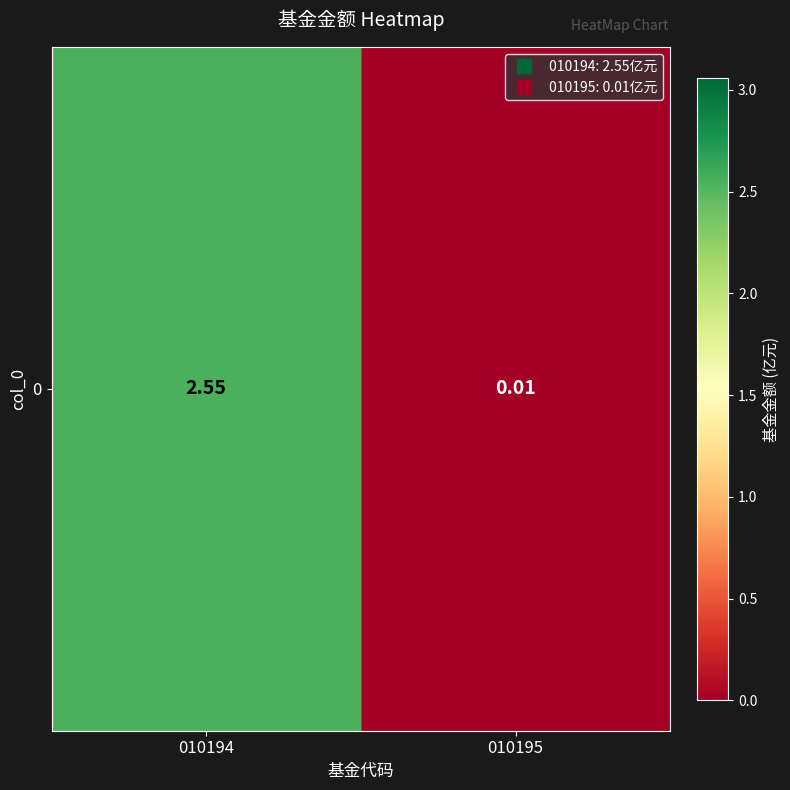

Is it true that the value at 010195 is 0.0?

False